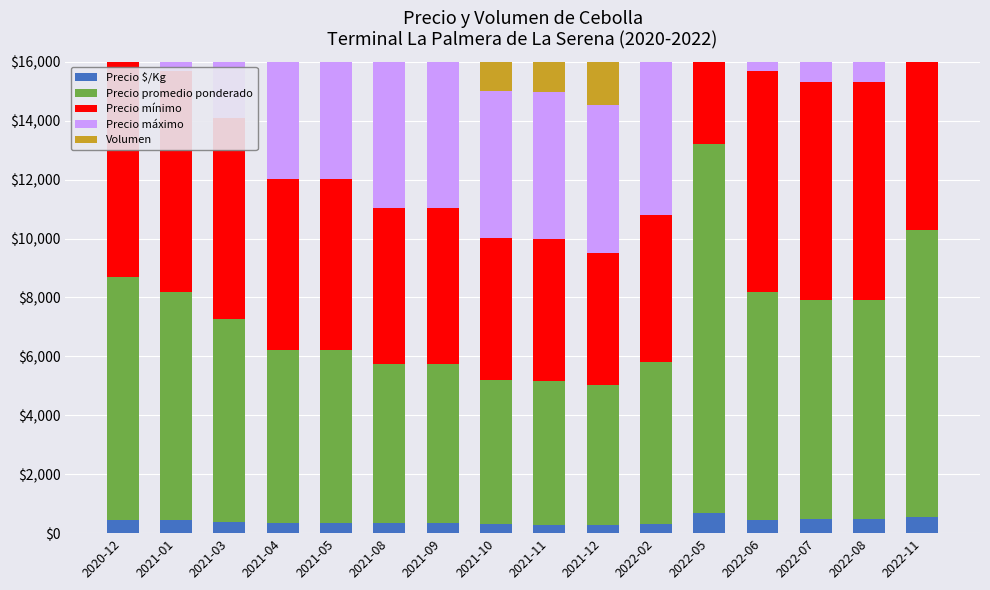

Is the value of Precio máximo at 2021-08 greater than the value of Volumen at 2022-05?

Yes